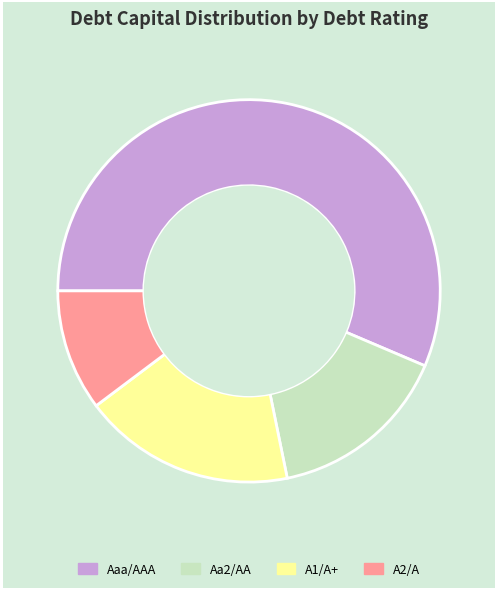

Rank the categories by value from lowest to highest.

A2/A, Aa2/AA, A1/A+, Aaa/AAA